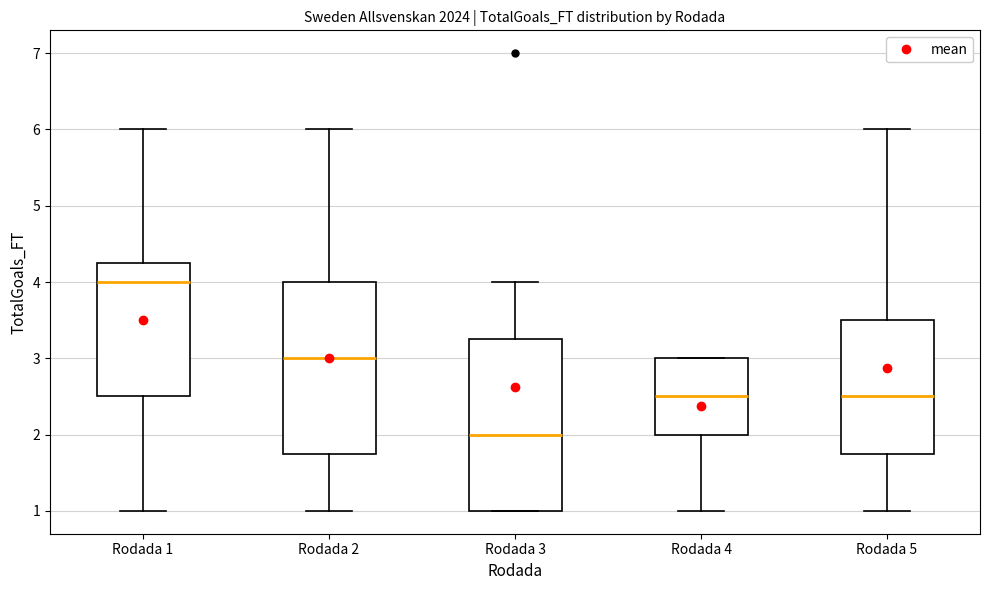

Reading left to right, transcribe this box plot: for each box, give where its median line is, the range the box spans, and where its two whiskers end, as read against the y-axis. The values are not printed on the chart, so give them approximately, as read against the axis.

Rodada 1: median 4.0, box 2.5 to 4.3, whiskers 1.0 to 6.0
Rodada 2: median 3.0, box 1.8 to 4.0, whiskers 1.0 to 6.0
Rodada 3: median 2.0, box 1.0 to 3.3, whiskers 1.0 to 4.0
Rodada 4: median 2.5, box 2.0 to 3.0, whiskers 1.0 to 3.0
Rodada 5: median 2.5, box 1.8 to 3.5, whiskers 1.0 to 6.0